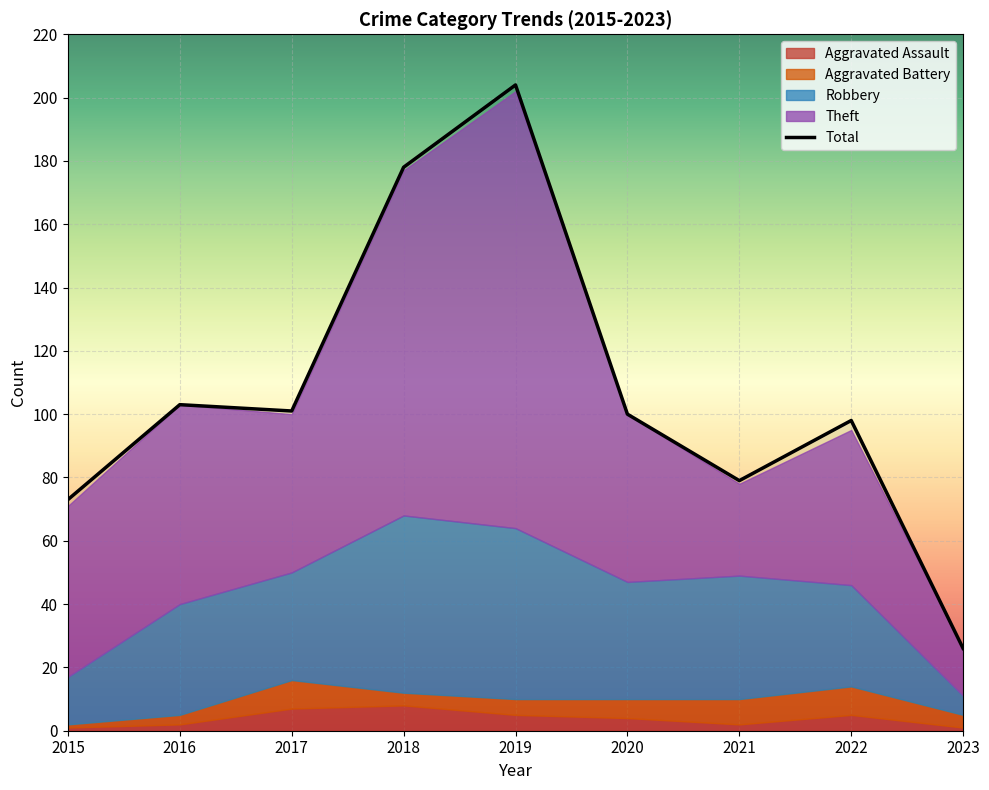

Rank the series at 2017 from lowest to highest value.

Aggravated Assault, Aggravated Battery, Robbery, Theft, Total